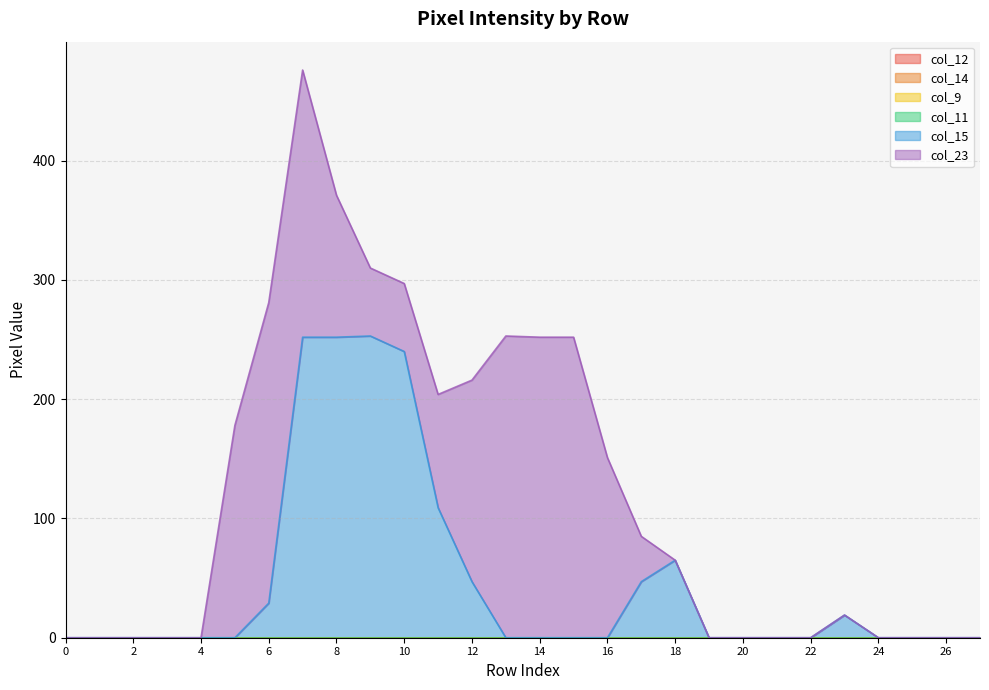

Reading left to right, list all the values displayed in this chart.

col_12: row_0=0	row_1=0	row_2=0	row_3=0	row_4=0	row_5=0	row_6=0	row_7=0	row_8=0	row_9=0	row_10=0	row_11=0	row_12=0	row_13=0	row_14=0	row_15=0	row_16=0	row_17=0	row_18=0	row_19=0	row_20=0	row_21=0	row_22=0	row_23=0	row_24=0	row_25=0	row_26=0	row_27=0
col_14: row_0=0	row_1=0	row_2=0	row_3=0	row_4=0	row_5=0	row_6=0	row_7=0	row_8=0	row_9=0	row_10=0	row_11=0	row_12=0	row_13=0	row_14=0	row_15=0	row_16=0	row_17=0	row_18=0	row_19=0	row_20=0	row_21=0	row_22=0	row_23=0	row_24=0	row_25=0	row_26=0	row_27=0
col_9: row_0=0	row_1=0	row_2=0	row_3=0	row_4=0	row_5=0	row_6=0	row_7=0	row_8=0	row_9=0	row_10=0	row_11=0	row_12=0	row_13=0	row_14=0	row_15=0	row_16=0	row_17=0	row_18=0	row_19=0	row_20=0	row_21=0	row_22=0	row_23=0	row_24=0	row_25=0	row_26=0	row_27=0
col_11: row_0=0	row_1=0	row_2=0	row_3=0	row_4=0	row_5=0	row_6=0	row_7=0	row_8=0	row_9=0	row_10=0	row_11=0	row_12=0	row_13=0	row_14=0	row_15=0	row_16=0	row_17=0	row_18=0	row_19=0	row_20=0	row_21=0	row_22=0	row_23=0	row_24=0	row_25=0	row_26=0	row_27=0
col_15: row_0=0	row_1=0	row_2=0	row_3=0	row_4=0	row_5=0	row_6=29	row_7=252	row_8=252	row_9=253	row_10=240	row_11=109	row_12=47	row_13=0	row_14=0	row_15=0	row_16=0	row_17=47	row_18=65	row_19=0	row_20=0	row_21=0	row_22=0	row_23=19	row_24=0	row_25=0	row_26=0	row_27=0
col_23: row_0=0	row_1=0	row_2=0	row_3=0	row_4=0	row_5=178	row_6=252	row_7=224	row_8=119	row_9=57	row_10=57	row_11=95	row_12=169	row_13=253	row_14=252	row_15=252	row_16=151	row_17=38	row_18=0	row_19=0	row_20=0	row_21=0	row_22=0	row_23=0	row_24=0	row_25=0	row_26=0	row_27=0